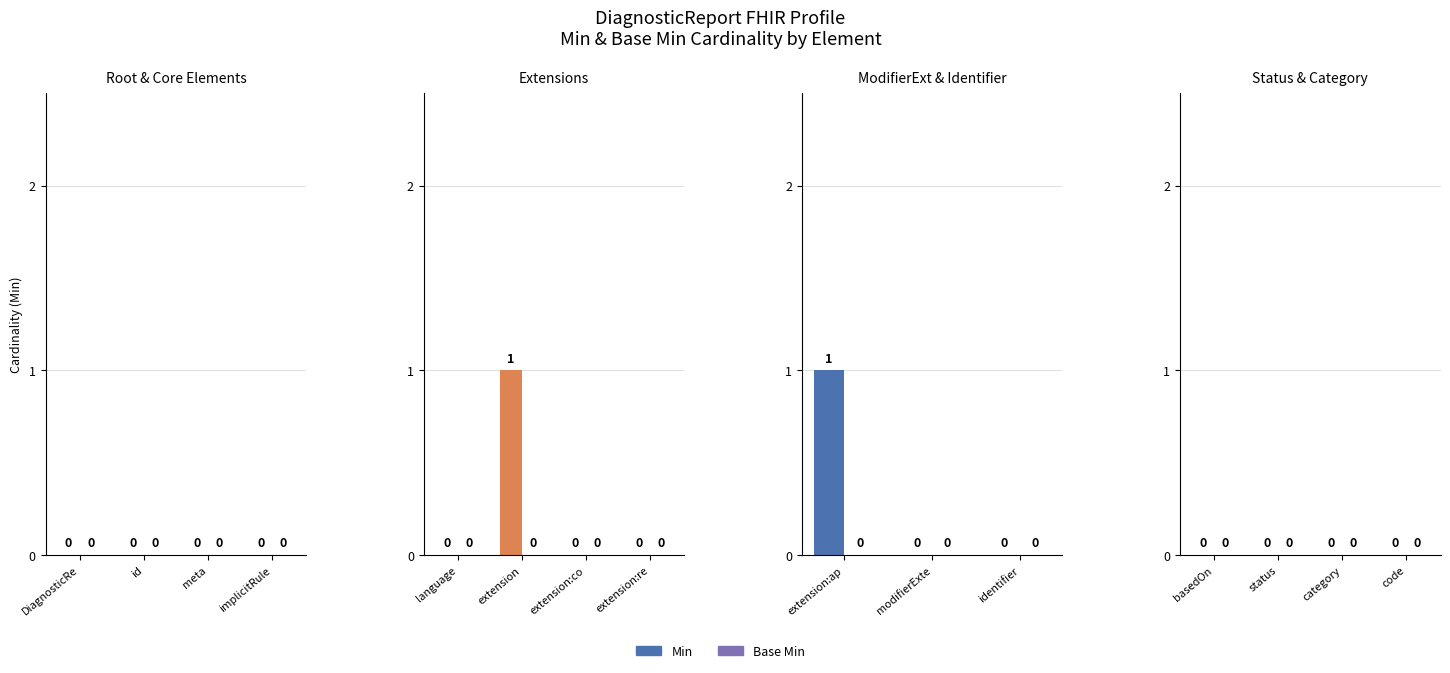

How many series are shown in this chart?

2